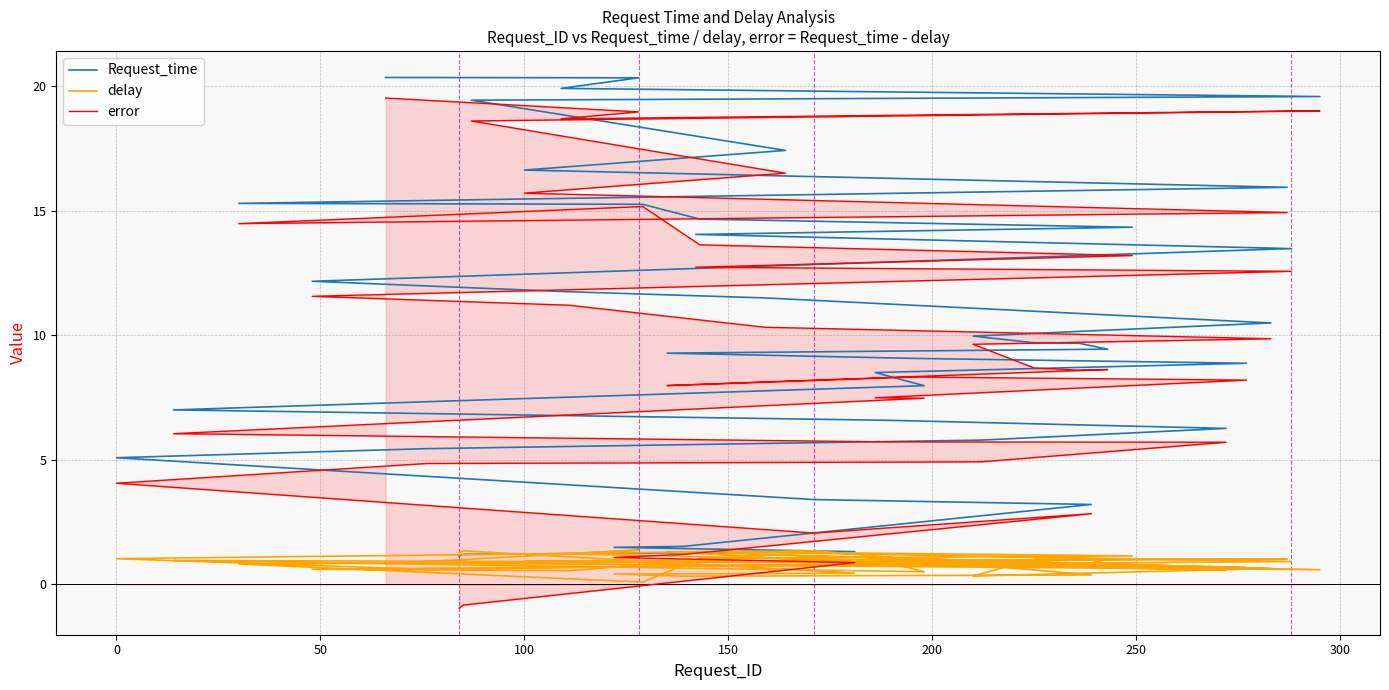

True or false: delay has a value of 0.3 at 24.

False